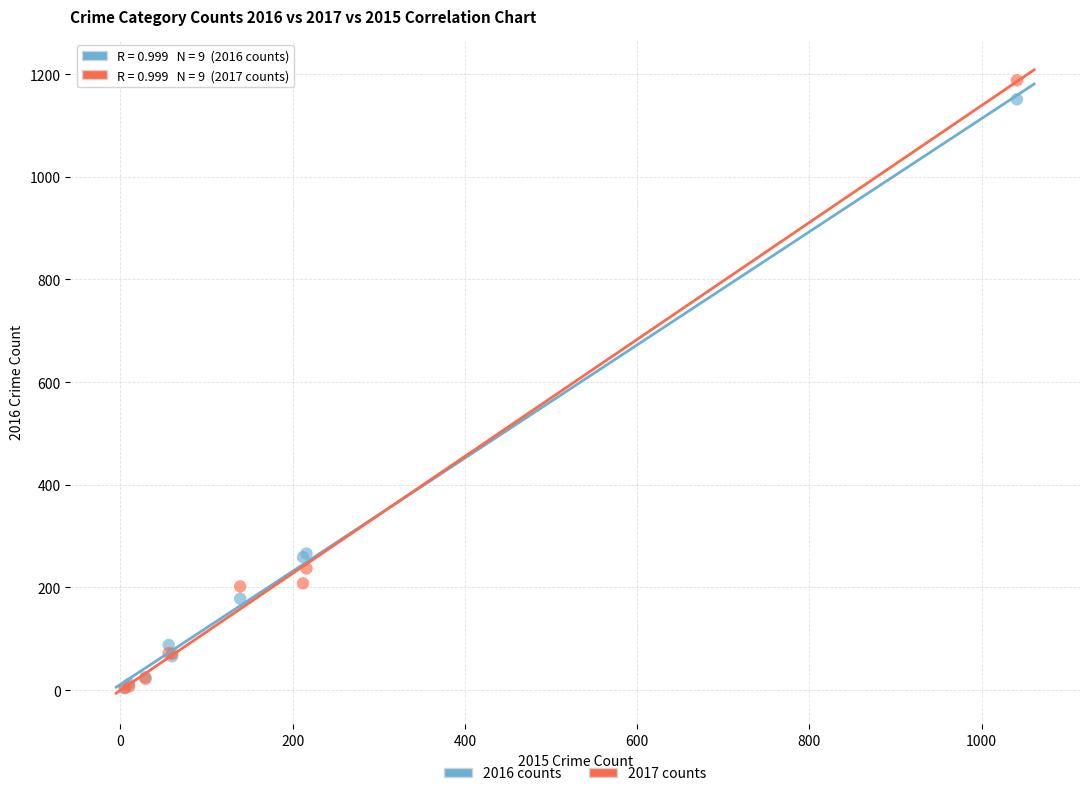

Which series reaches the maximum Y coordinate?

2017 counts